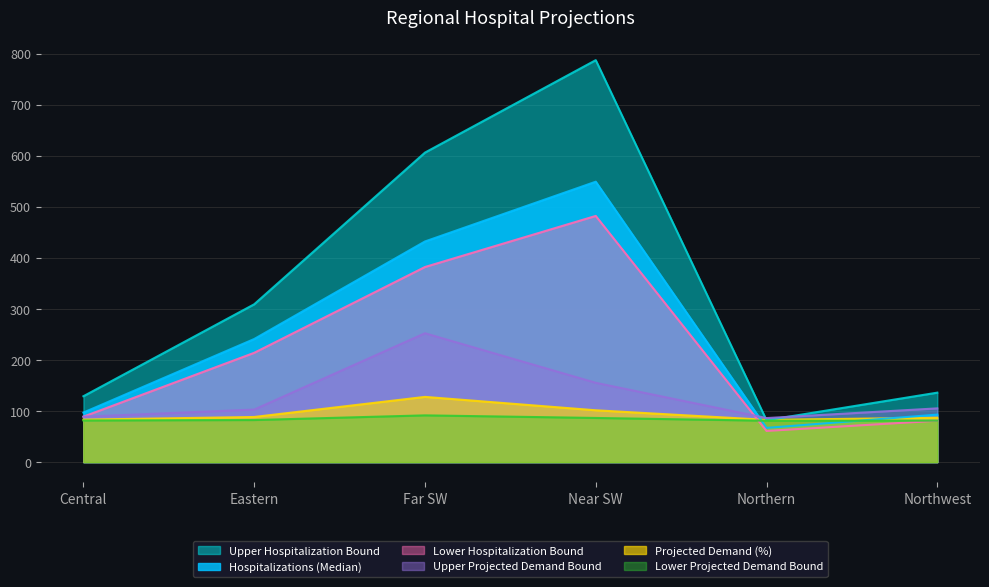

Rank the series by their maximum value, from lowest to highest.

Lower Projected Demand Bound, Projected Demand (%), Upper Projected Demand Bound, Lower Hospitalization Bound, Hospitalizations (Median), Upper Hospitalization Bound